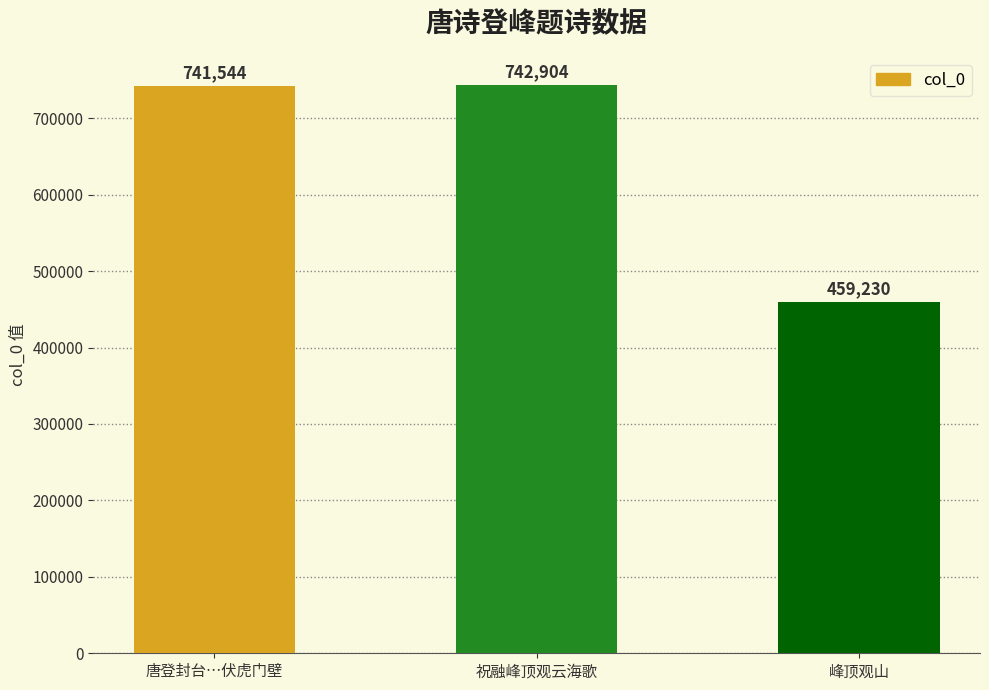

Reading left to right, extract all data points from this chart.

唐登封台…伏虎门壁=741544	祝融峰顶观云海歌=742904	峰顶观山=459230